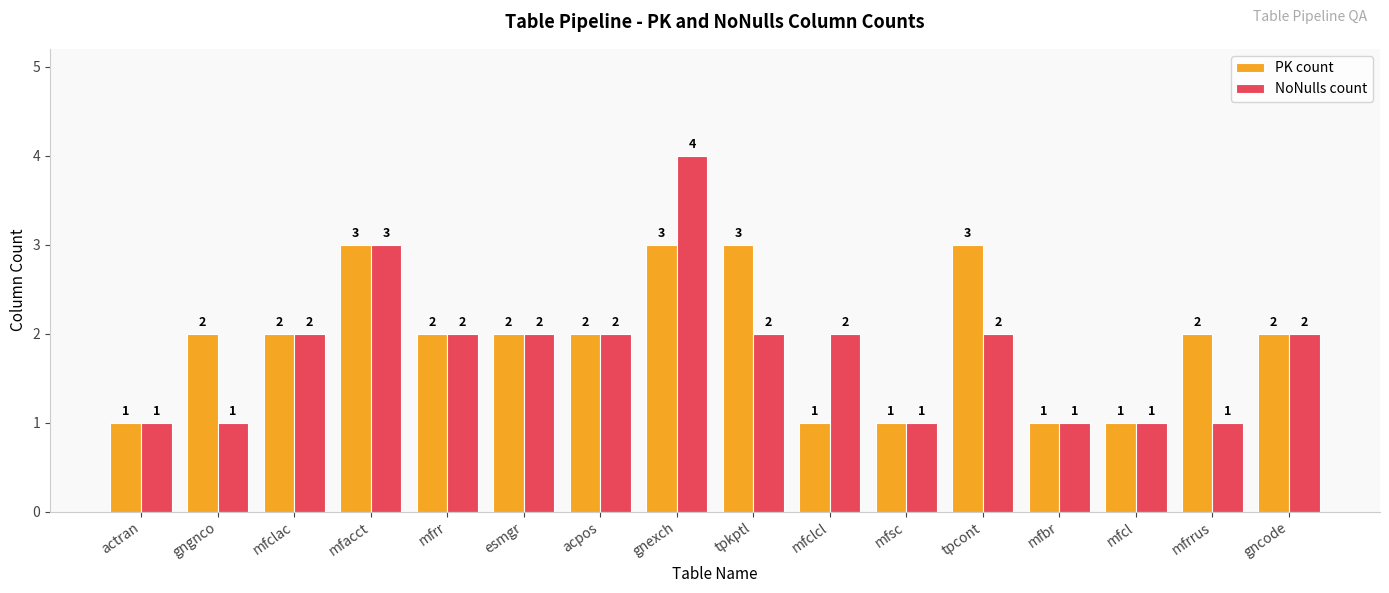

Reading left to right, what are all the values shown in this chart?

PK count: 1	2	2	3	2	2	2	3	3	1	1	3	1	1	2	2
NoNulls count: 1	1	2	3	2	2	2	4	2	2	1	2	1	1	1	2